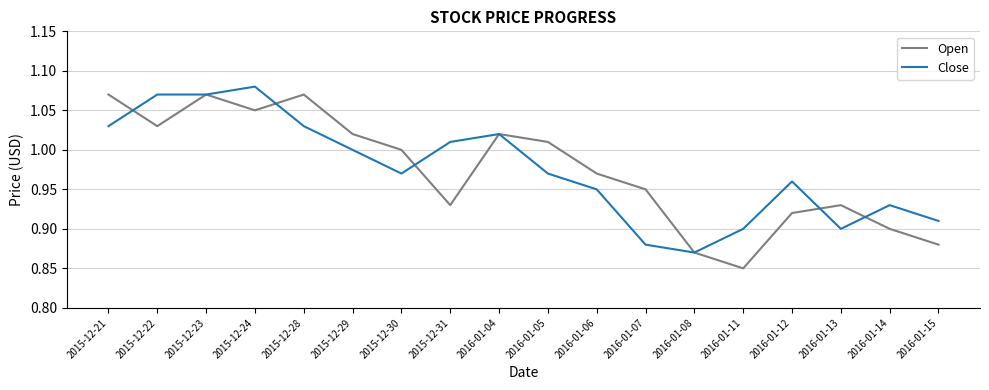

What is the difference between the Close values at 2015-12-21 and 2015-12-30?

0.1